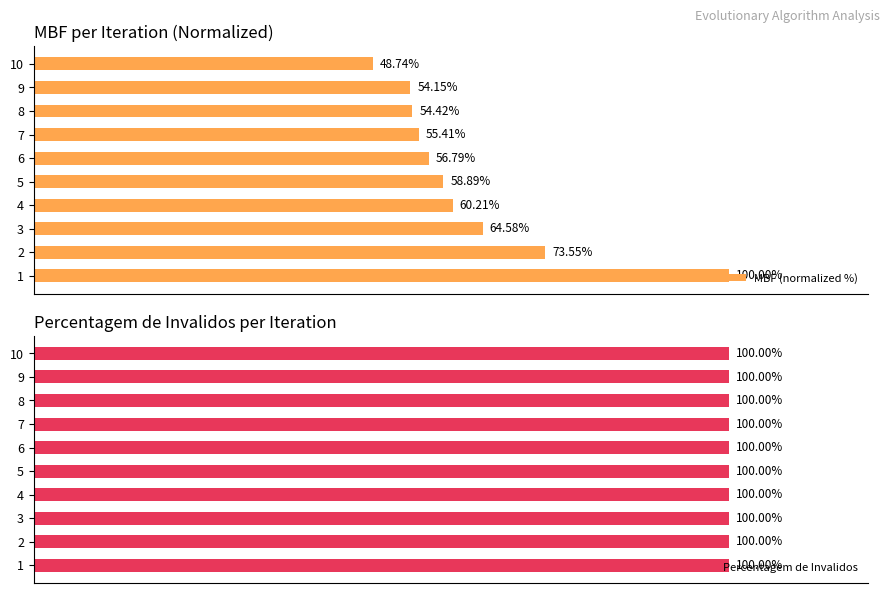

List the labels in order of MBF (normalized %) value, smallest first.

10, 9, 8, 7, 6, 5, 4, 3, 2, 1